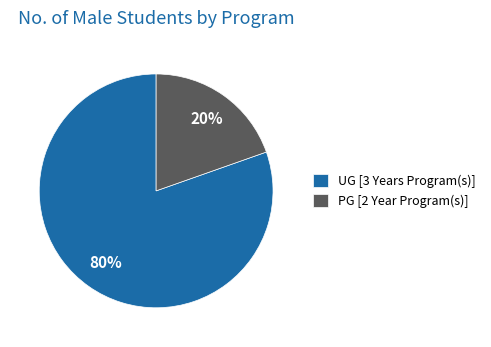

The PG [2 Year Program(s)] slice represents 20% of the pie. True or false?

True